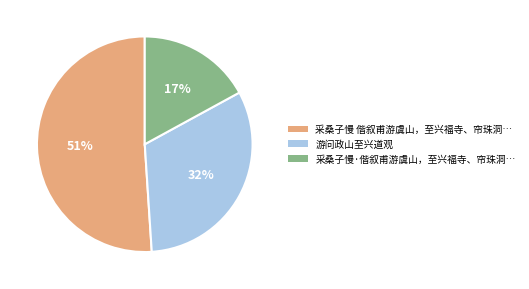

Is there any slice that represents more than half of the pie?

Yes